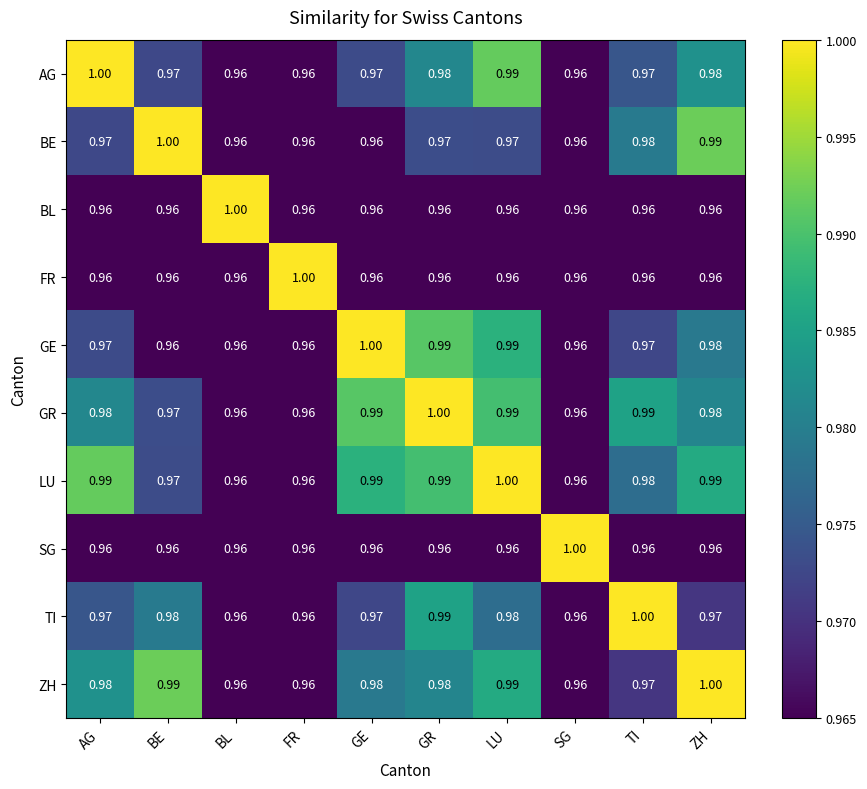

Is the value of BE at AG greater than the value of ZH at SG?

Yes